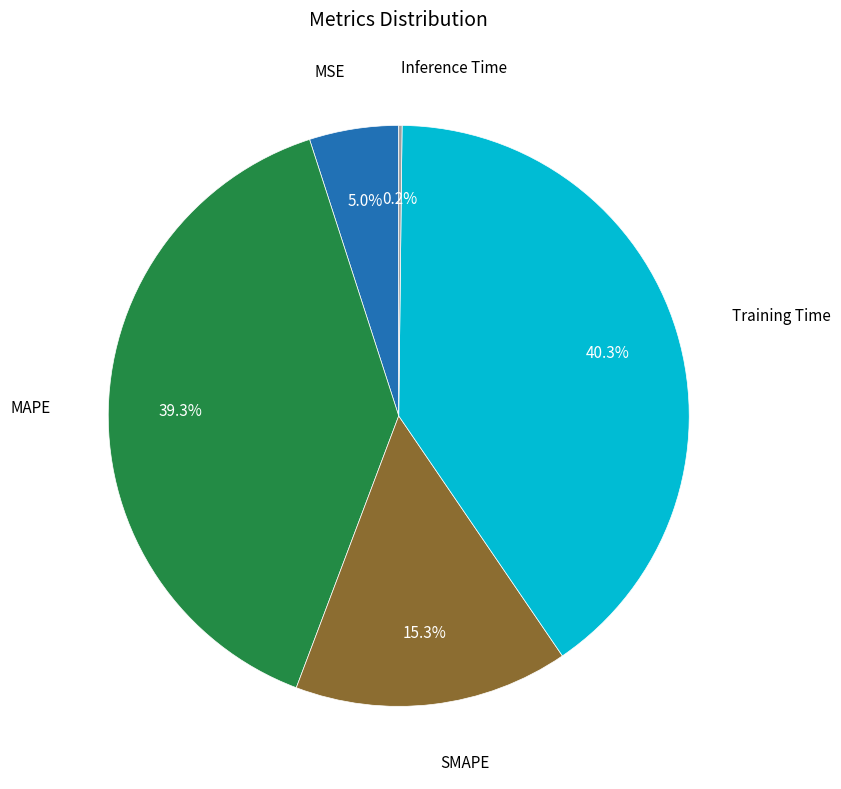

To the nearest percent, what is the difference between the largest and smallest slice percentages?

40%